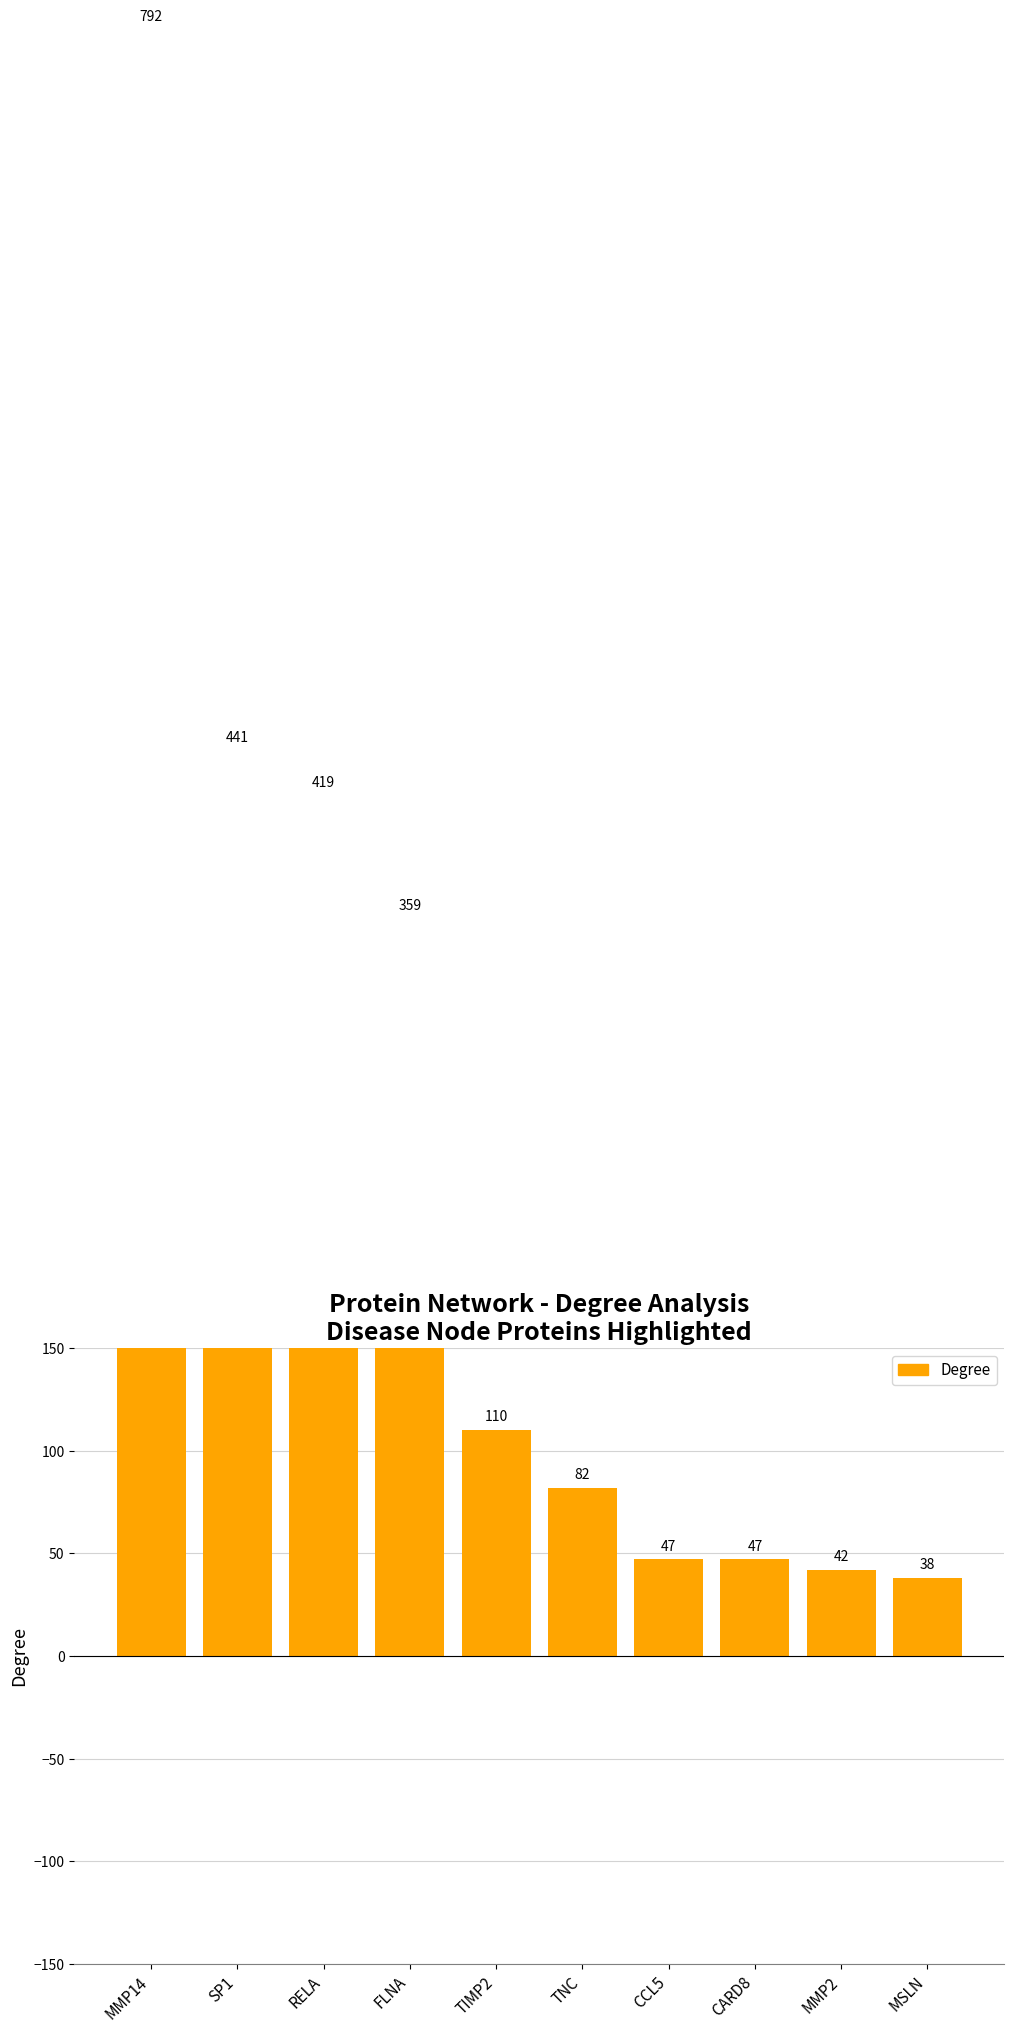

Which has a higher value, TNC or TIMP2?

TIMP2